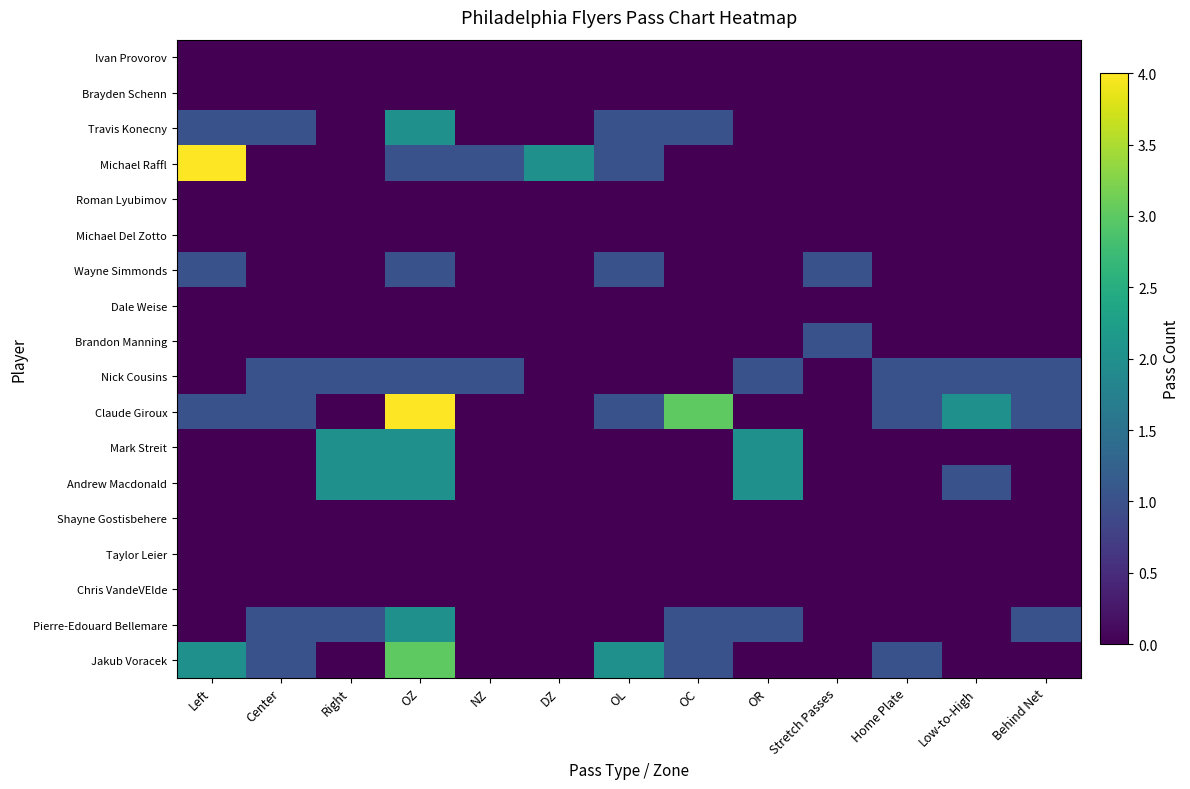

What is the difference between the highest and lowest values at Stretch Passes?

1